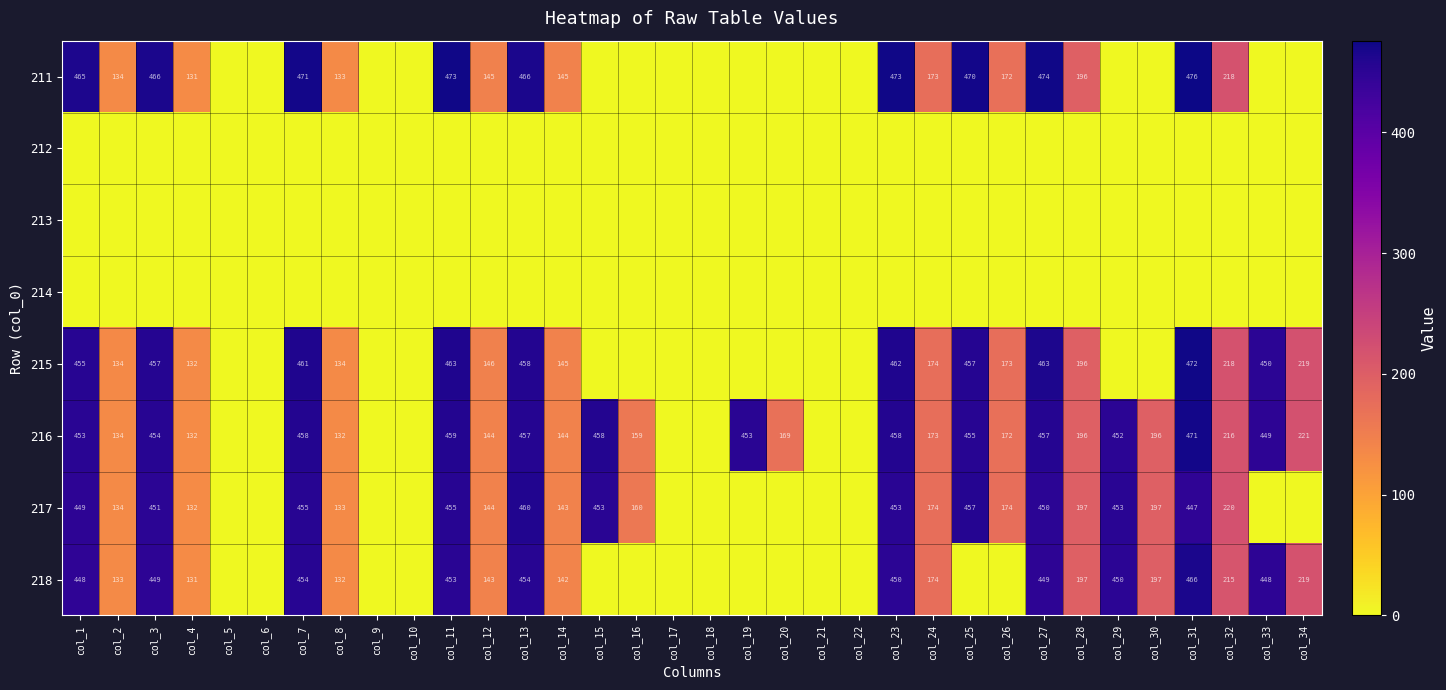

At how many categories does at least one series exceed 416?

13